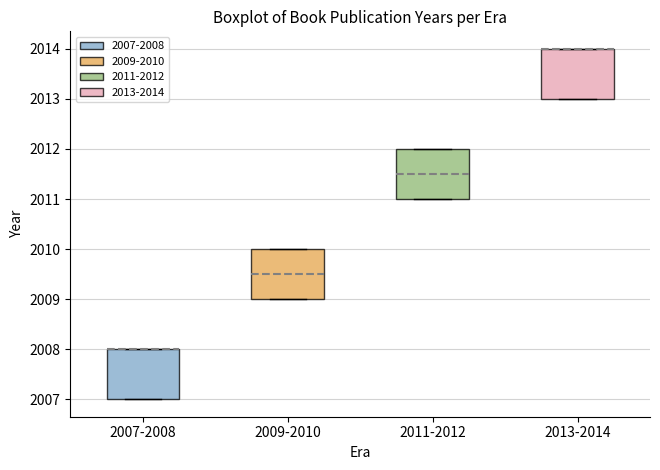

Where is the lower edge of the box for 2013-2014 on the y-axis? The values are not printed on the chart, so give them approximately, as read against the axis.

2013.0